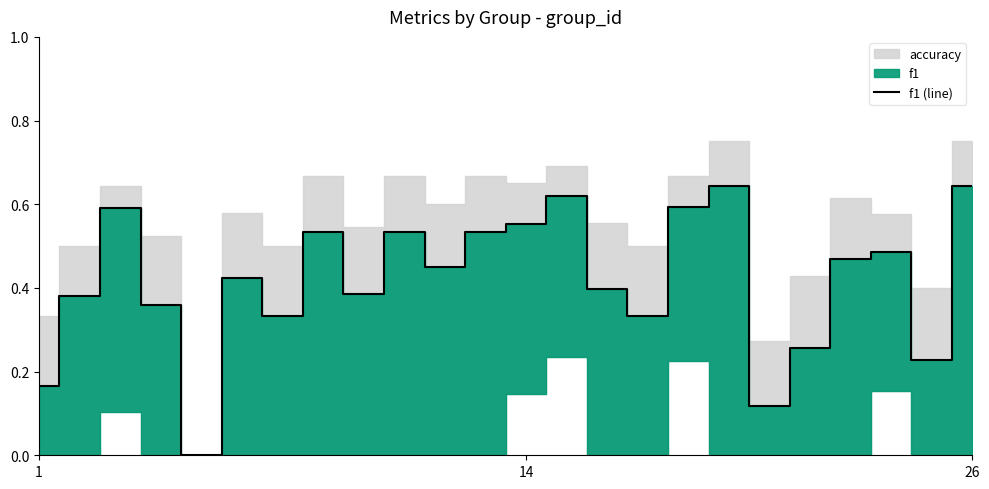

What is the value of the 9th point from the left?

0.4